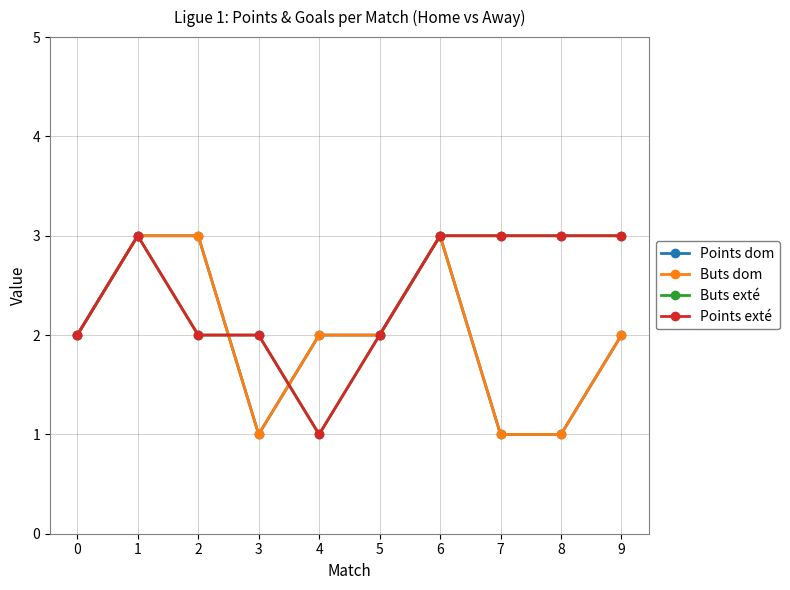

What is the value of the Buts exté point at the 7th from the left?

3